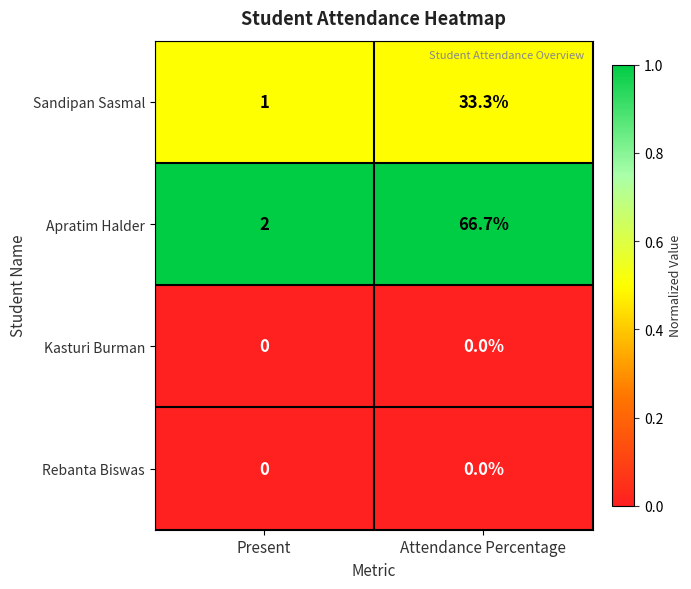

What is the greatest value displayed?

66.7